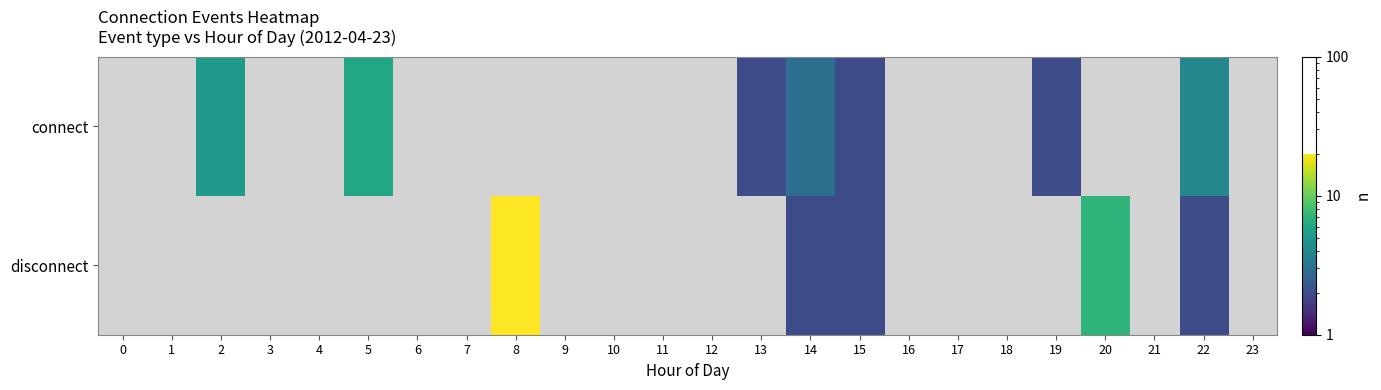

How many series are shown in this chart?

2